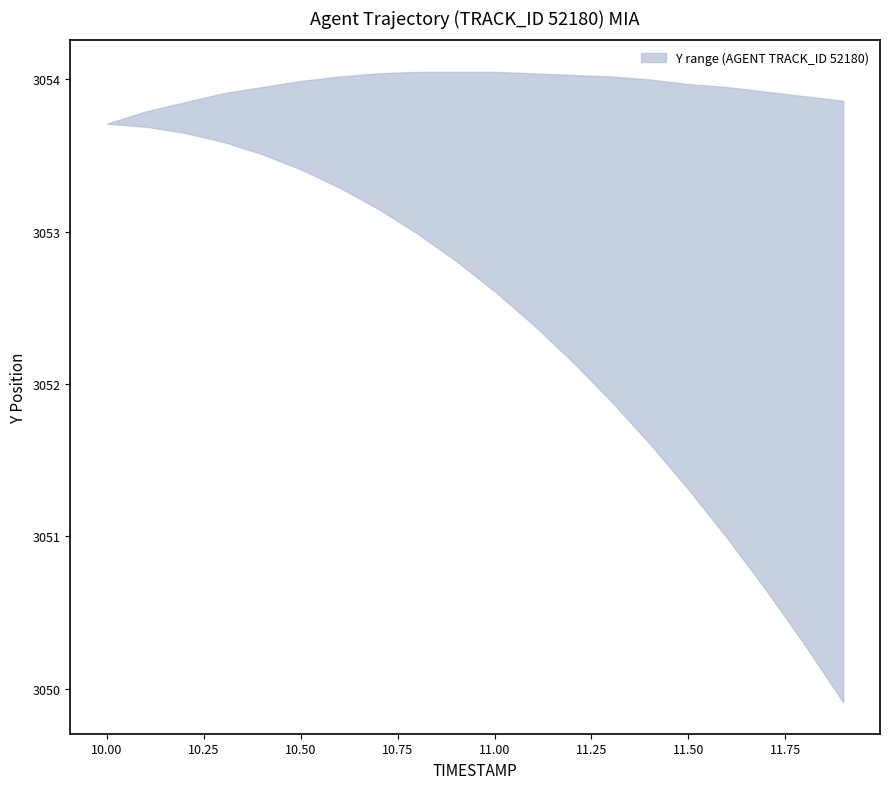

How many lines are shown in the chart?

2